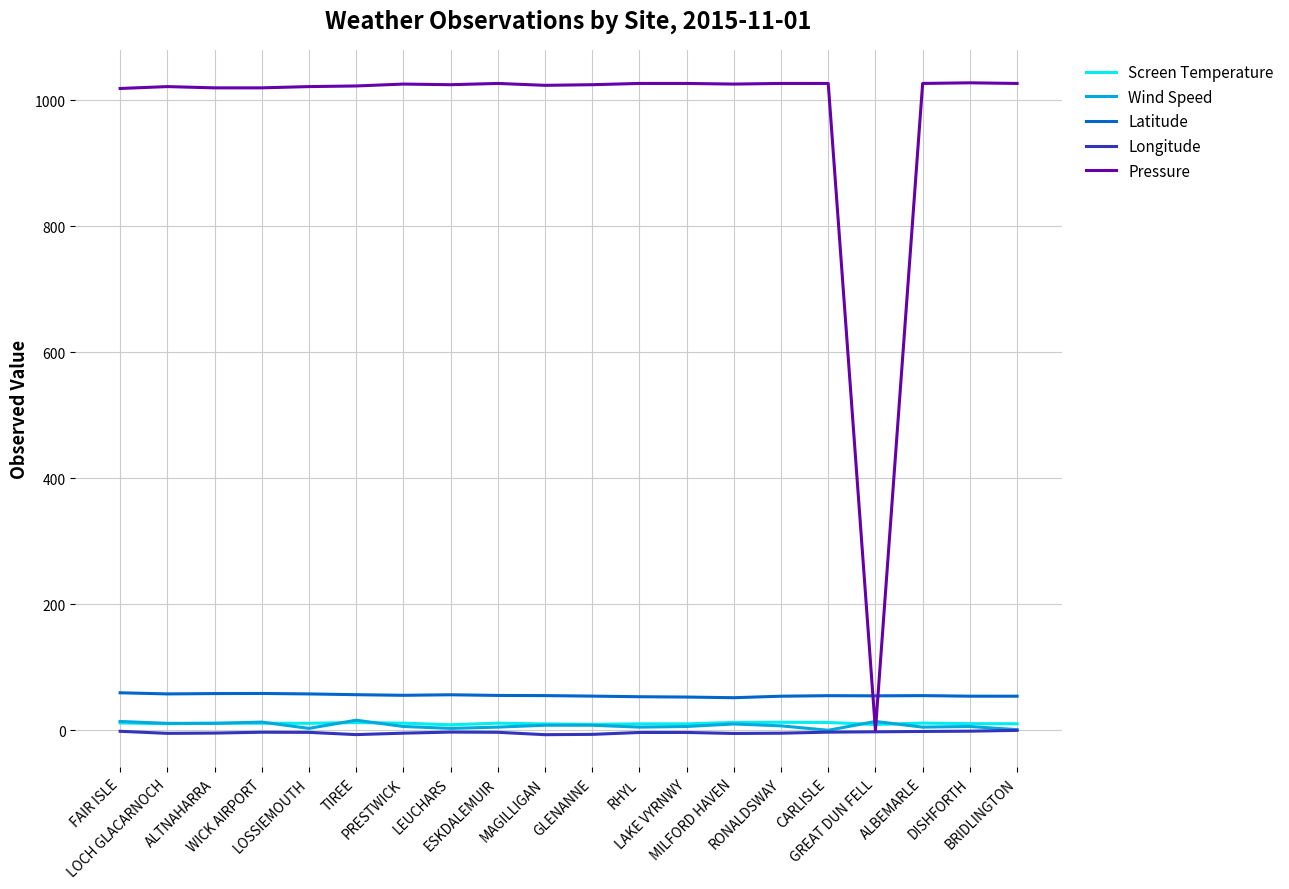

How many lines are shown in the chart?

5